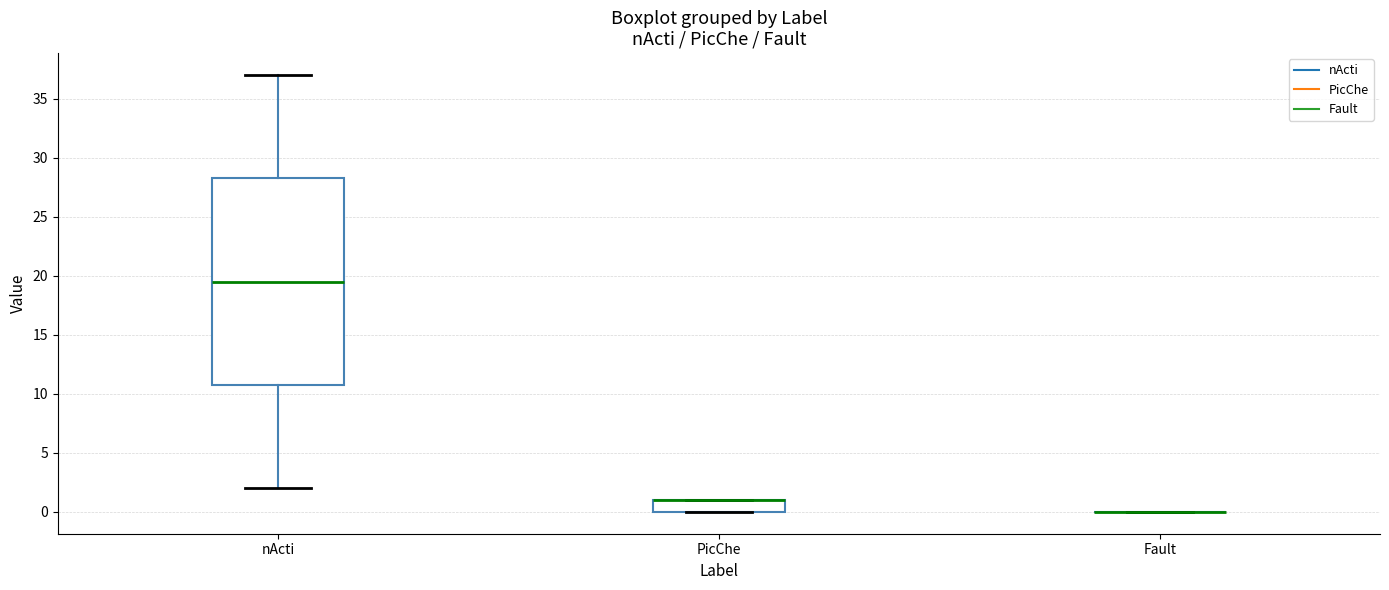

Reading left to right, transcribe this box plot: for each box, give where its median line is, the range the box spans, and where its two whiskers end, as read against the y-axis. The values are not printed on the chart, so give them approximately, as read against the axis.

nActi: median 19.5, box 11.0 to 28.5, whiskers 2.0 to 37.0
PicChe: median 1.0 (drawn on the box's upper edge), box 0.0 to 1.0, whiskers 0.0 to 1.0
Fault: box collapsed to a line at 0.0, whiskers 0.0 to 0.0